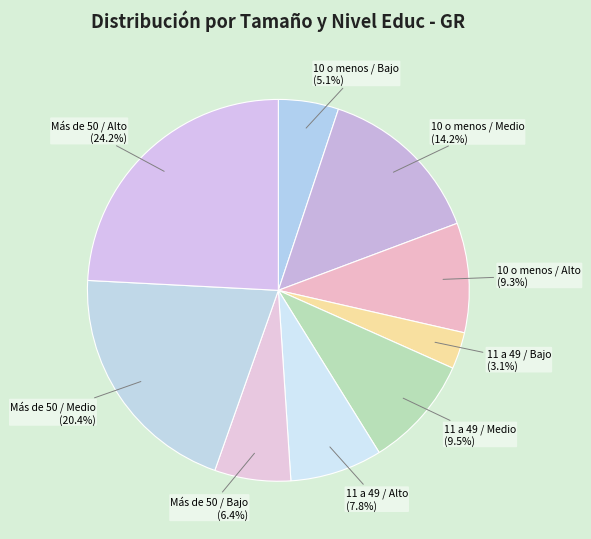

Between 11 a 49 / Medio and 10 o menos / Medio, which is larger?

10 o menos / Medio